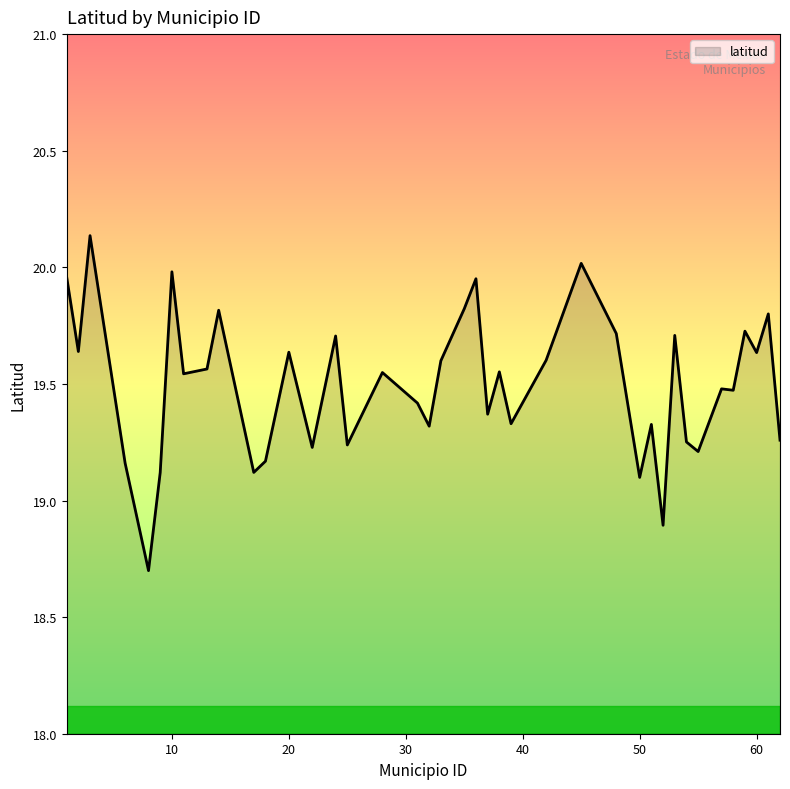

What is the difference between the maximum and minimum values?

1.4